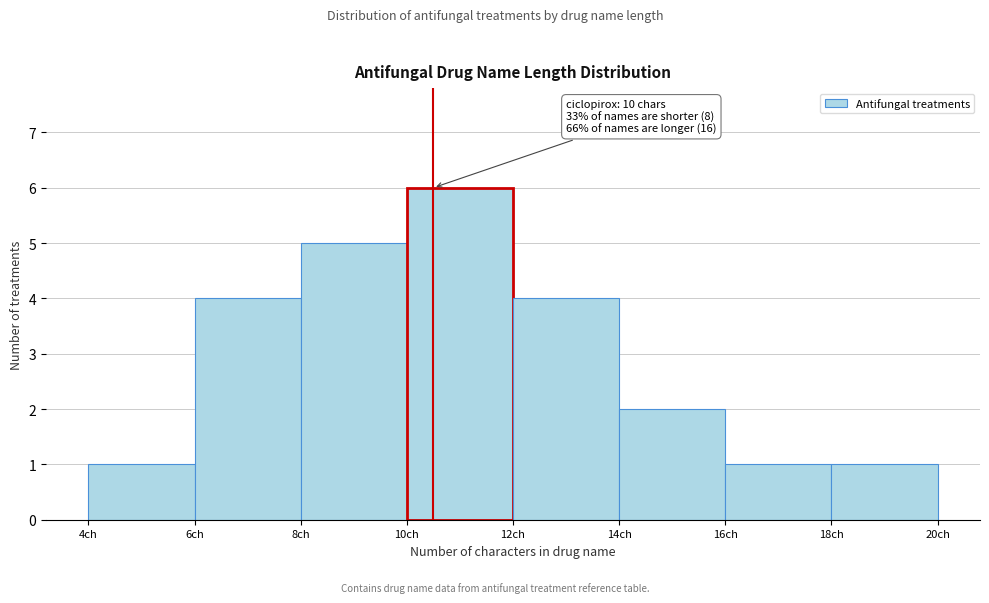

Over which range of the x-axis is the bar tallest?

10 to 12